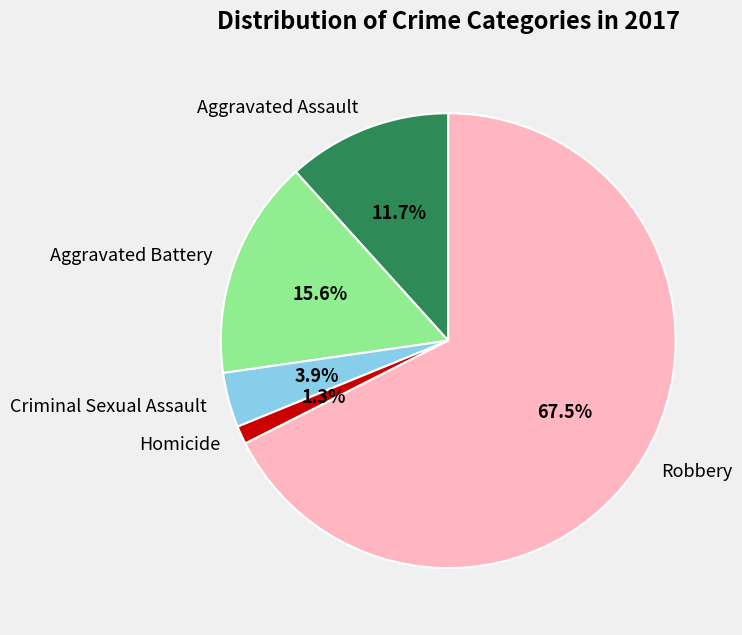

To the nearest percent, what is the combined percentage of Homicide and Robbery?

69%